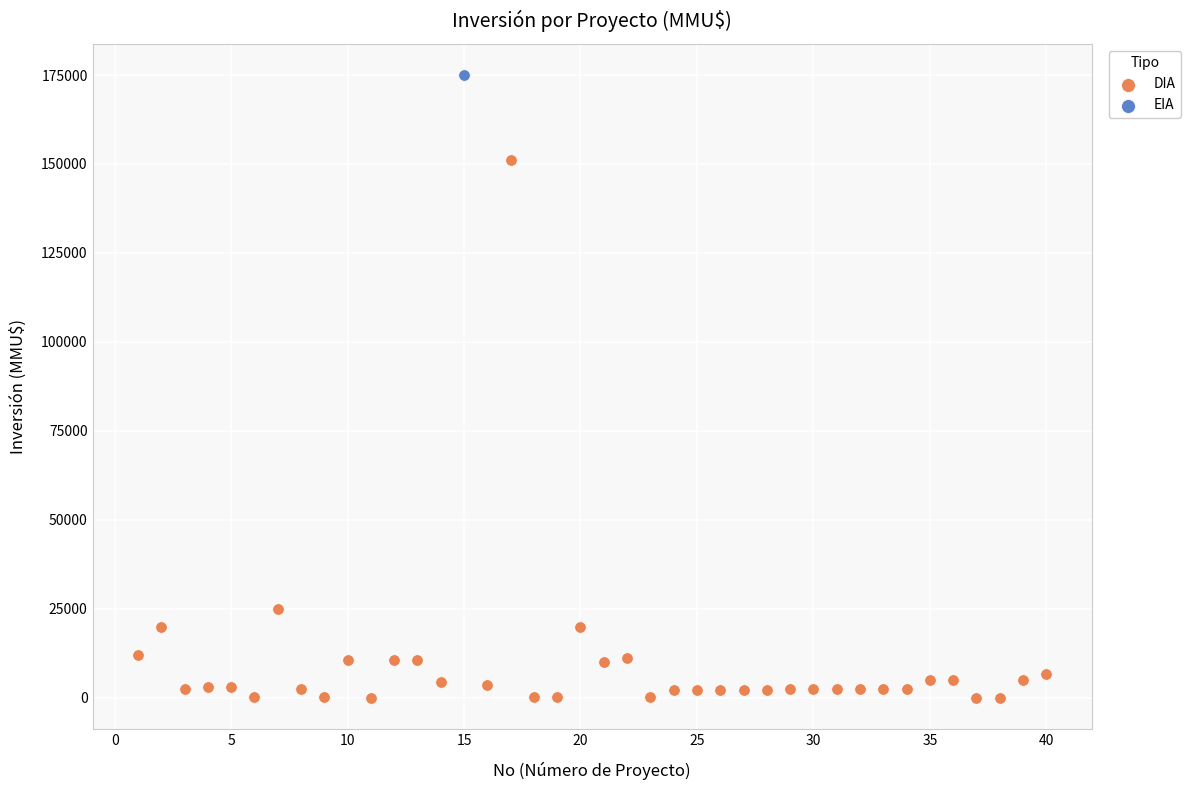

What are all the series names shown in the legend?

DIA, EIA